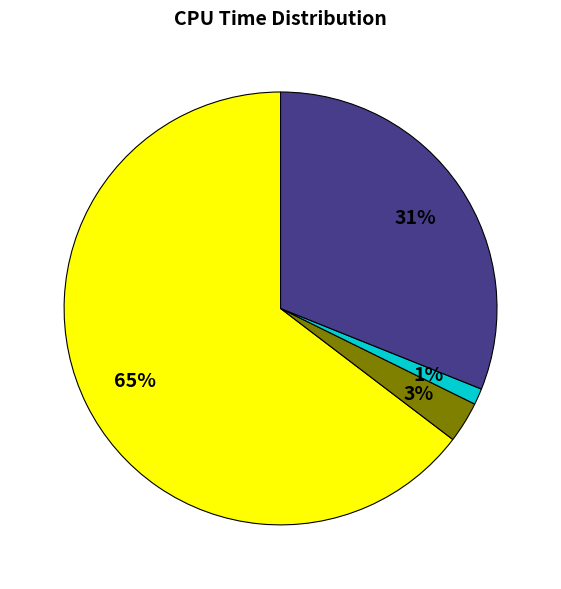

Is there any slice that represents more than half of the pie?

Yes